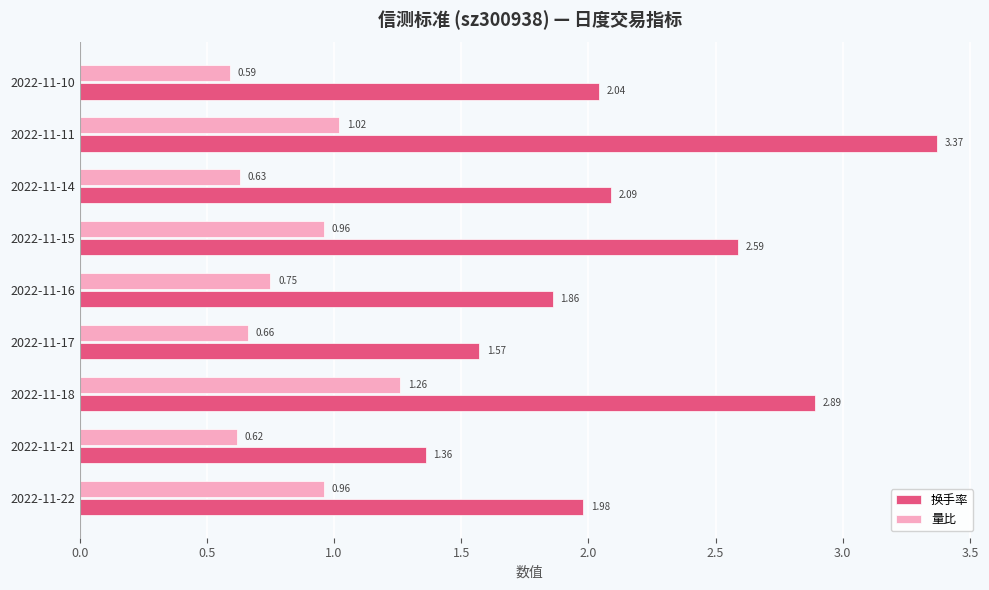

List the labels in order of 换手率 value, smallest first.

2022-11-21, 2022-11-17, 2022-11-16, 2022-11-22, 2022-11-10, 2022-11-14, 2022-11-15, 2022-11-18, 2022-11-11